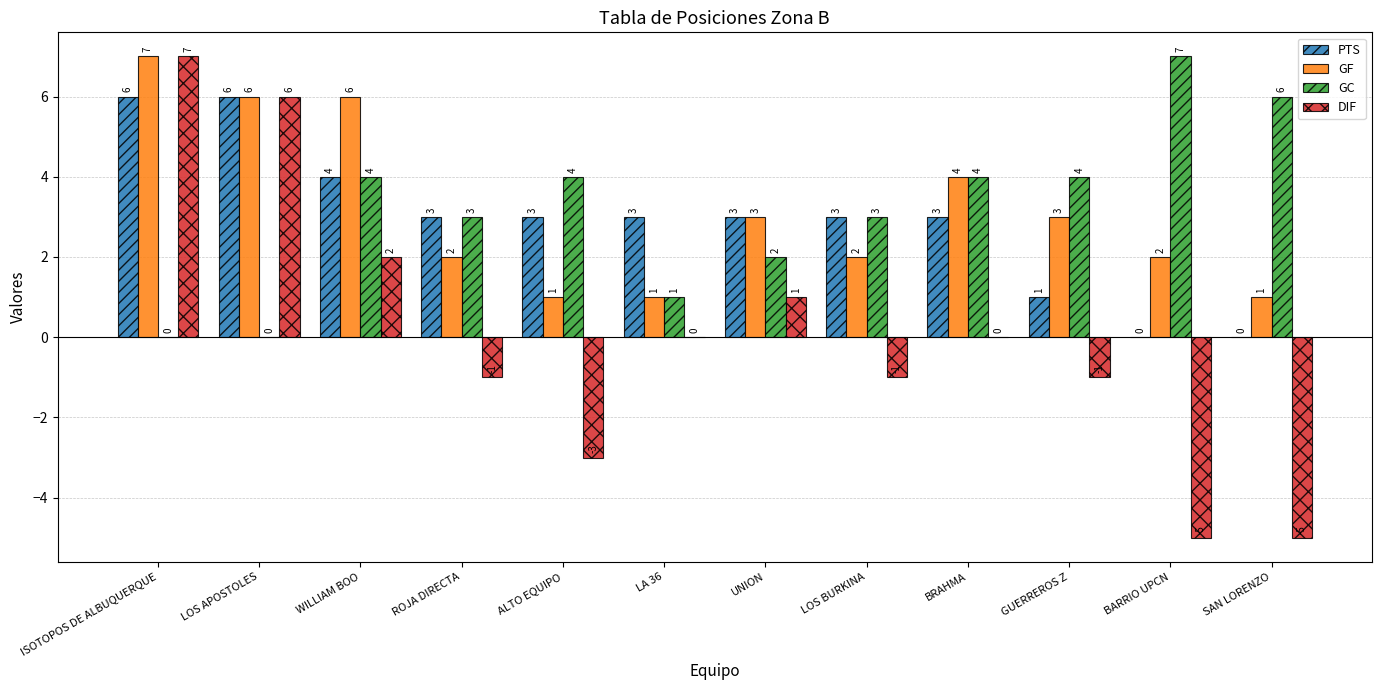

Where is GF nearest to the value 4?

BRAHMA